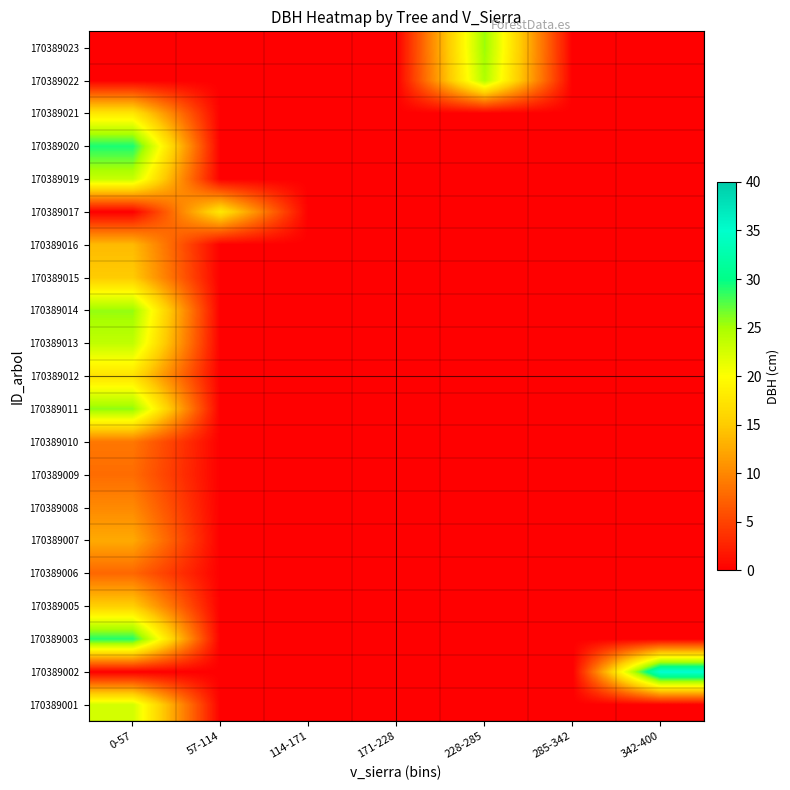

Count the number of data series in this chart.

21